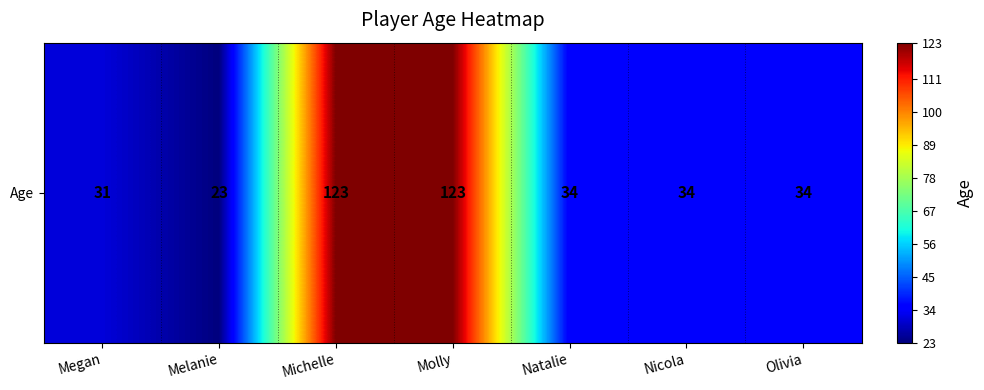

Rank the categories by value from lowest to highest.

Melanie, Megan, Natalie, Nicola, Olivia, Michelle, Molly